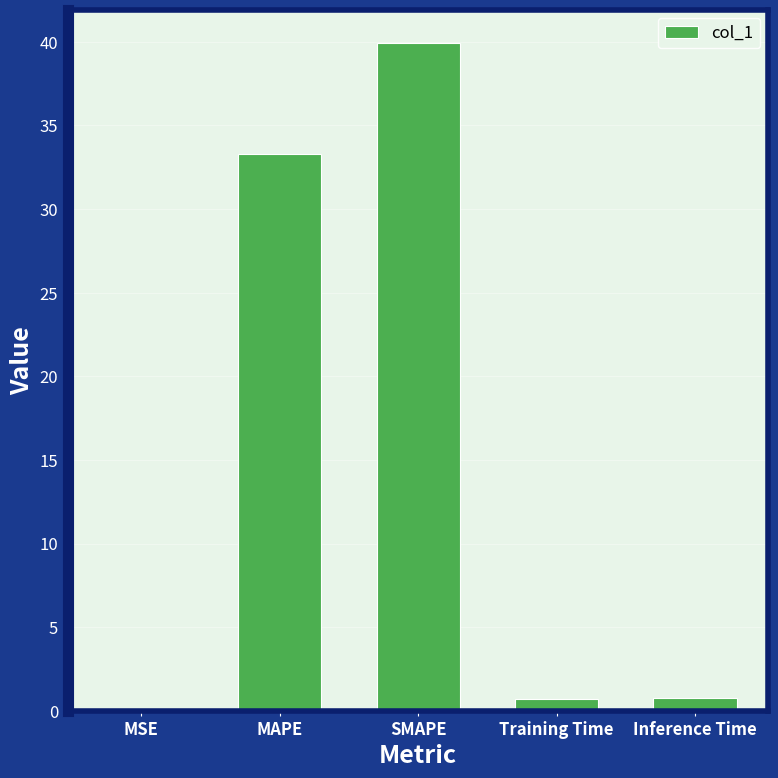

The chart shows a value of 33.3 at MAPE. True or false?

True